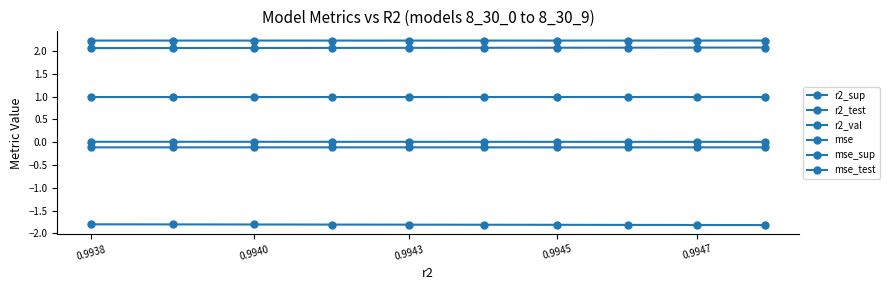

What is the value of the mse_sup point at the 1st from the left?

2.2